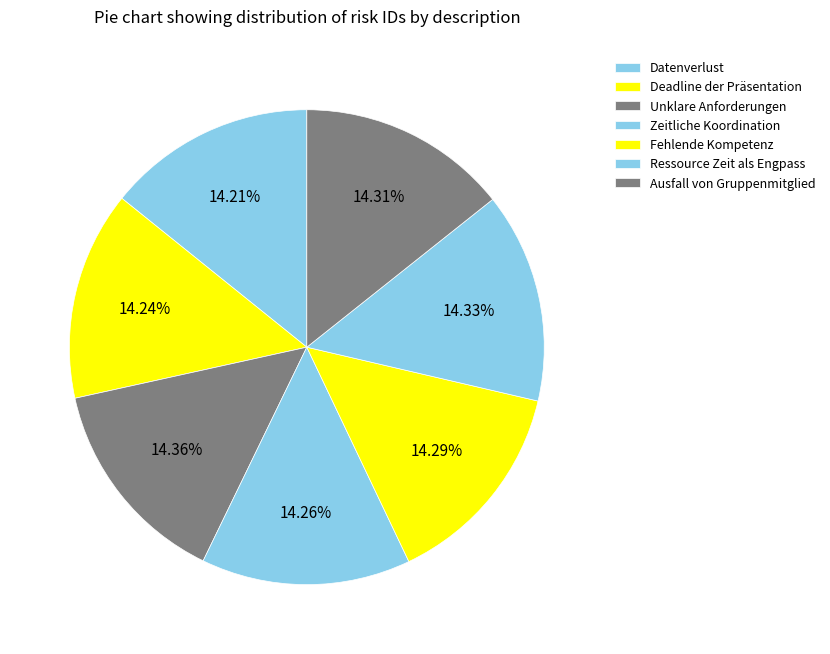

Does any single category account for the majority?

No